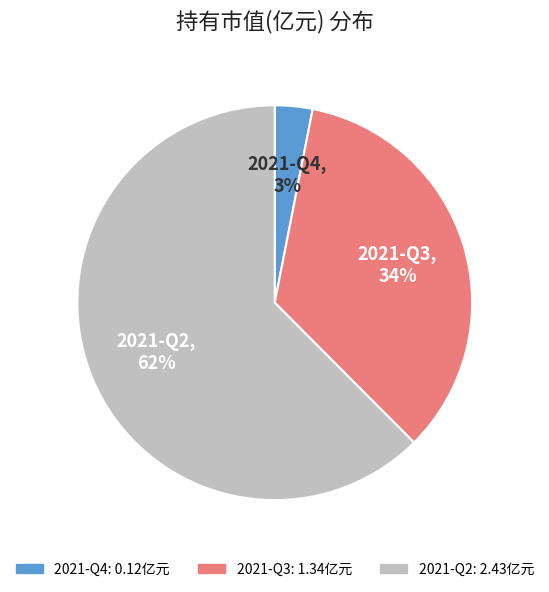

Combined, do 2021-Q4 and 2021-Q3 account for over 50%?

No